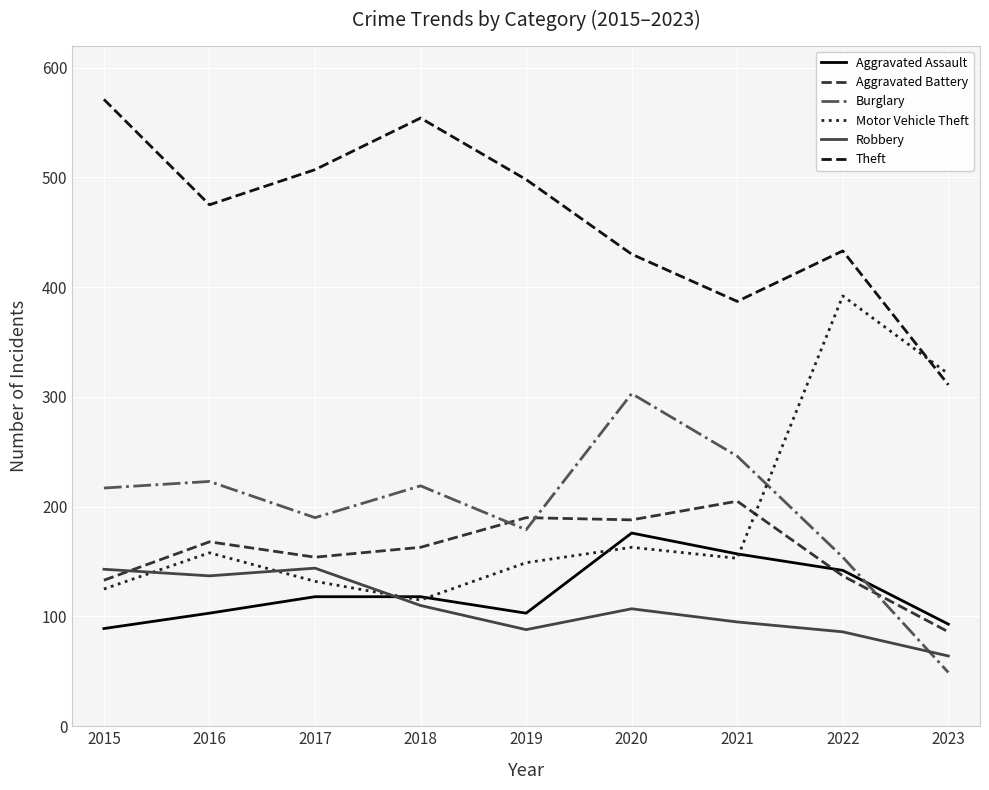

How many series are shown in this chart?

6